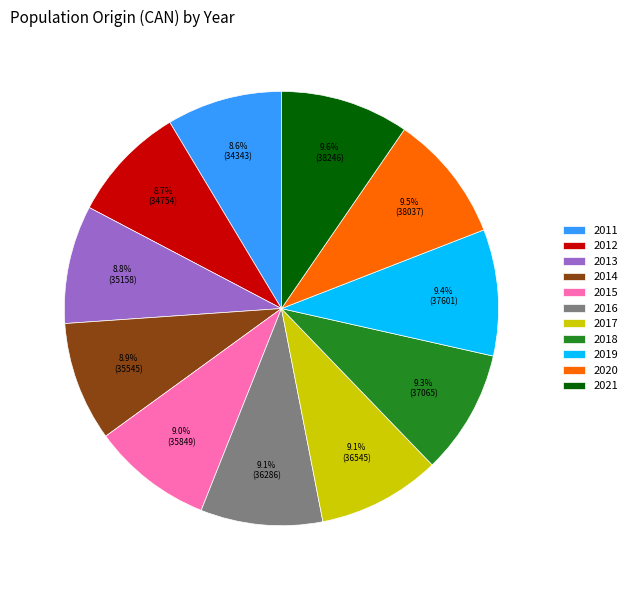

To the nearest percent, what is the combined percentage of 2021 and 2011?

18%